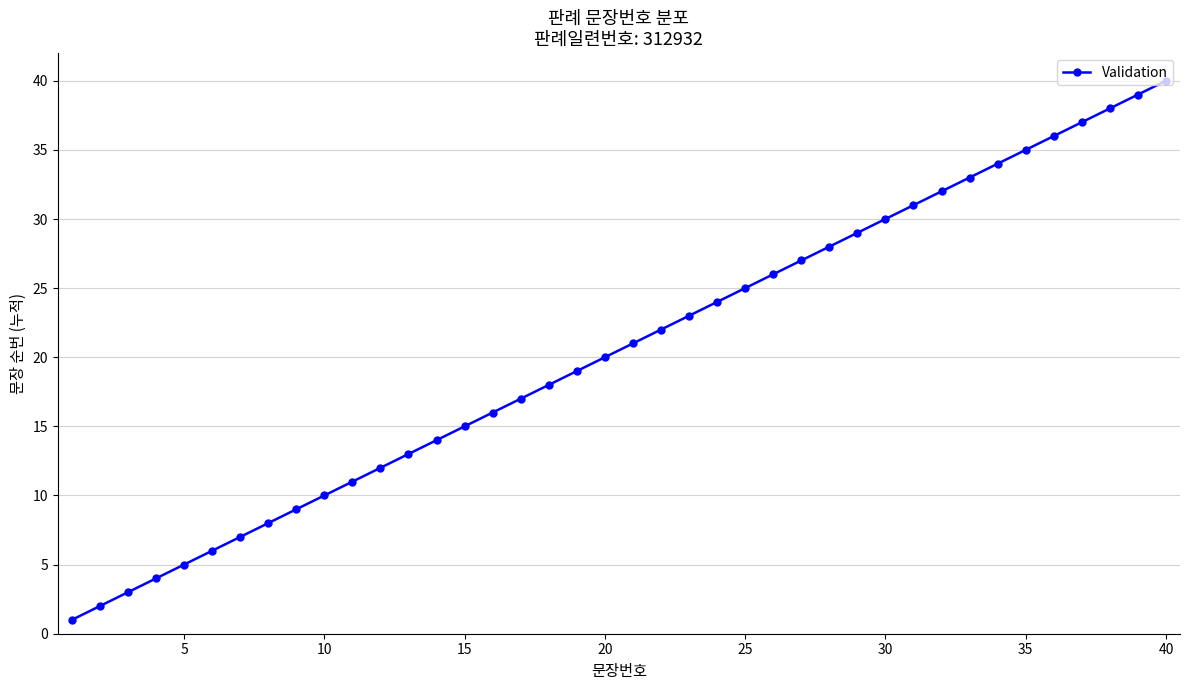

What is the maximum value shown in the chart?

40